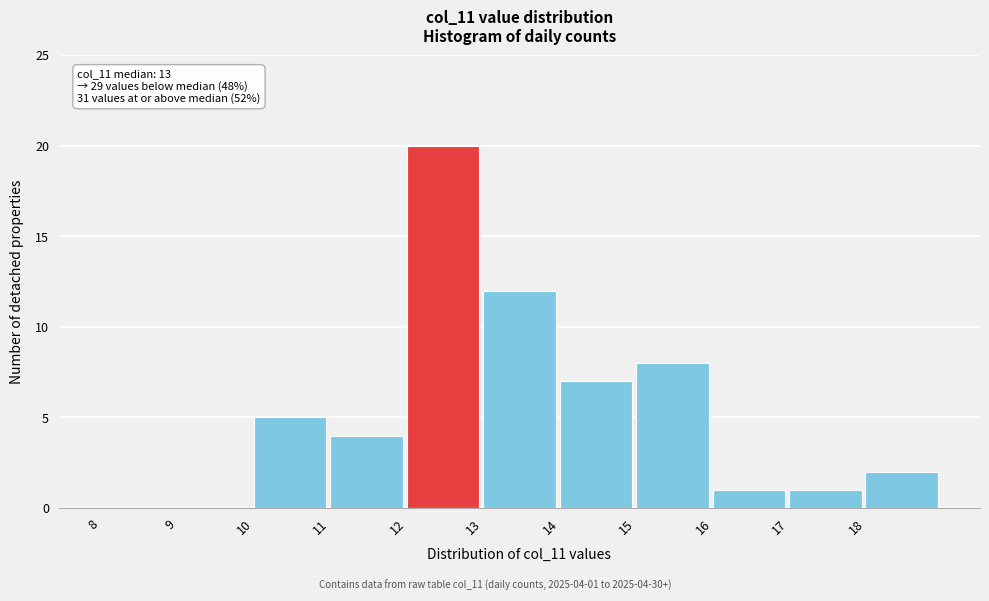

Over which range of the x-axis is the bar tallest?

12 to 13